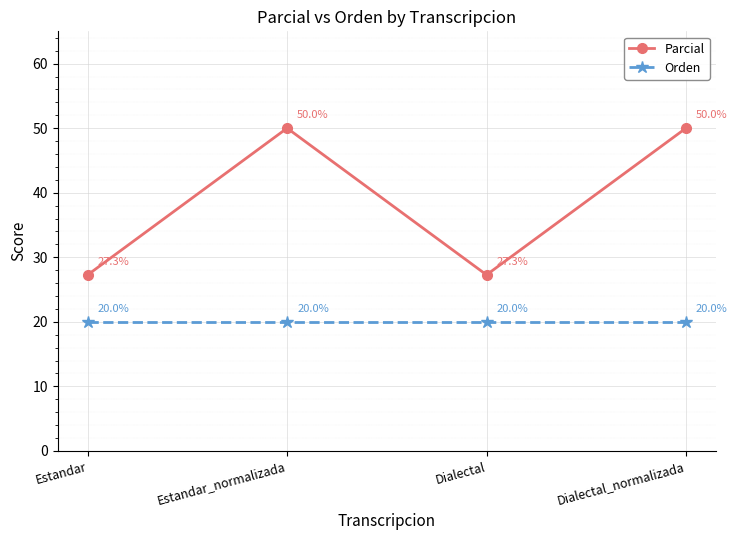

What is the highest value of the Orden series?

20.0